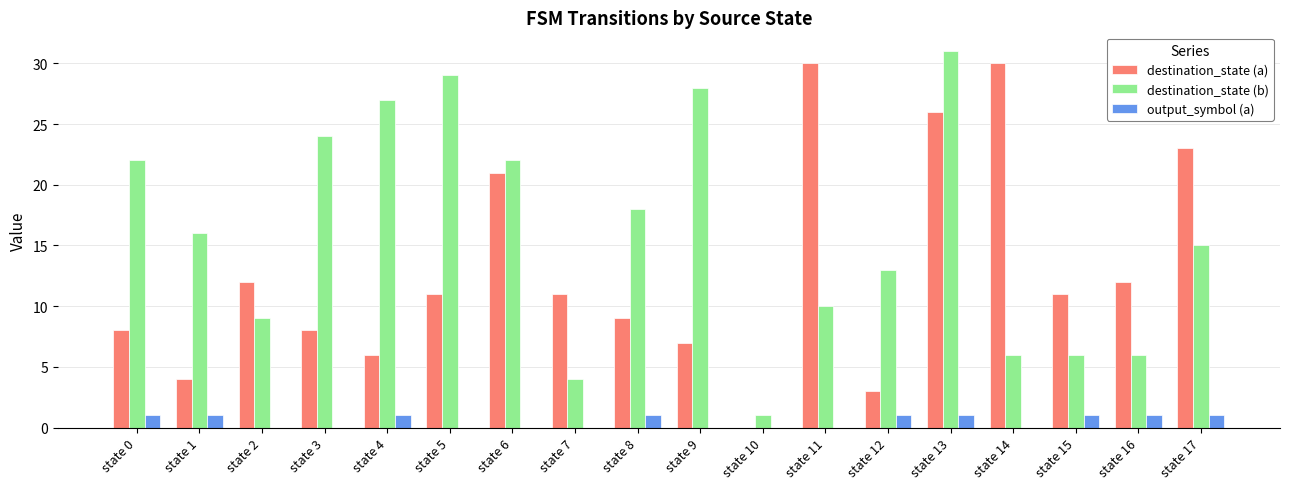

Which category has the highest value across all series?

state 13